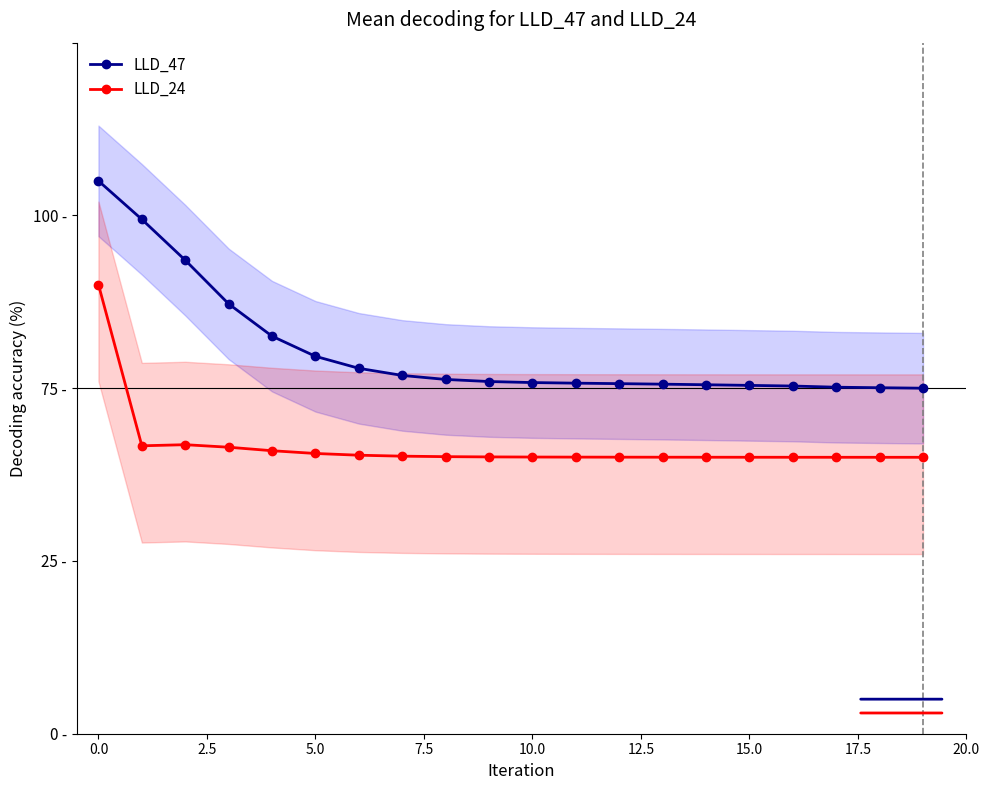

Which series has the largest total across all categories?

LLD_47